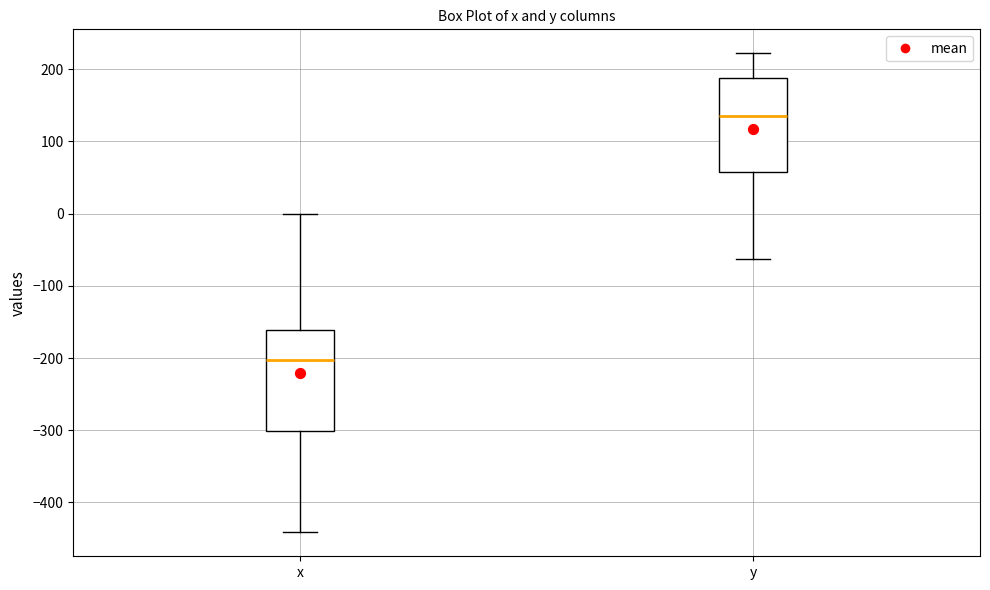

Where is the upper edge of the box for y on the y-axis? The values are not printed on the chart, so give them approximately, as read against the axis.

190